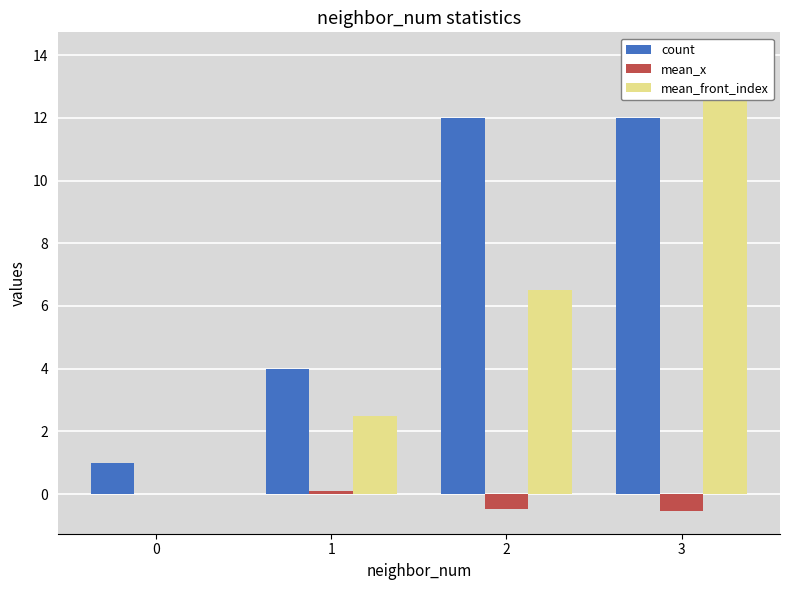

The count series shows 12.0 at 3. True or false?

True